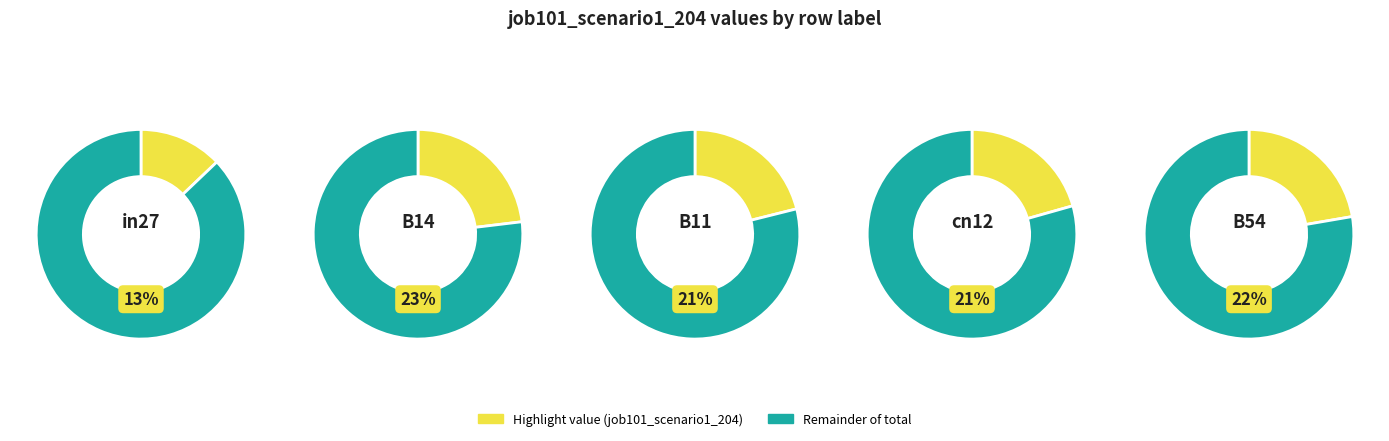

To the nearest percent, what is the difference between the cn12 and B14 slice percentages?

2%